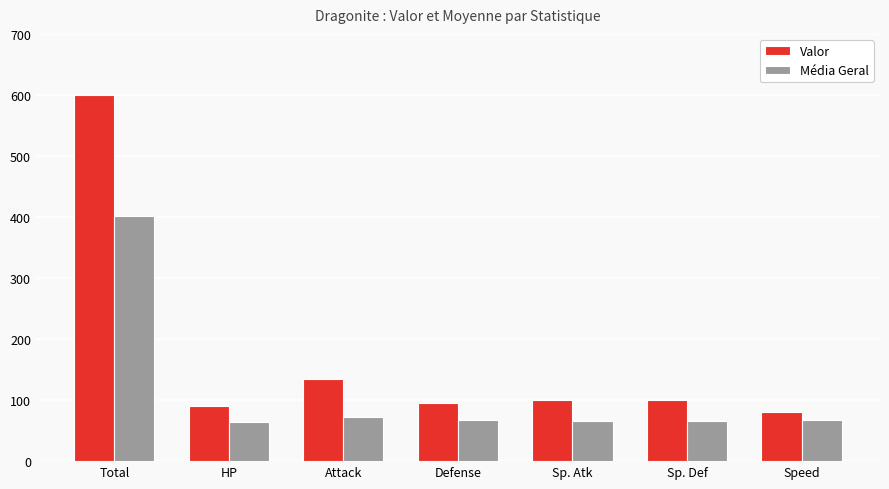

How many data points in Média Geral are above 67?

4